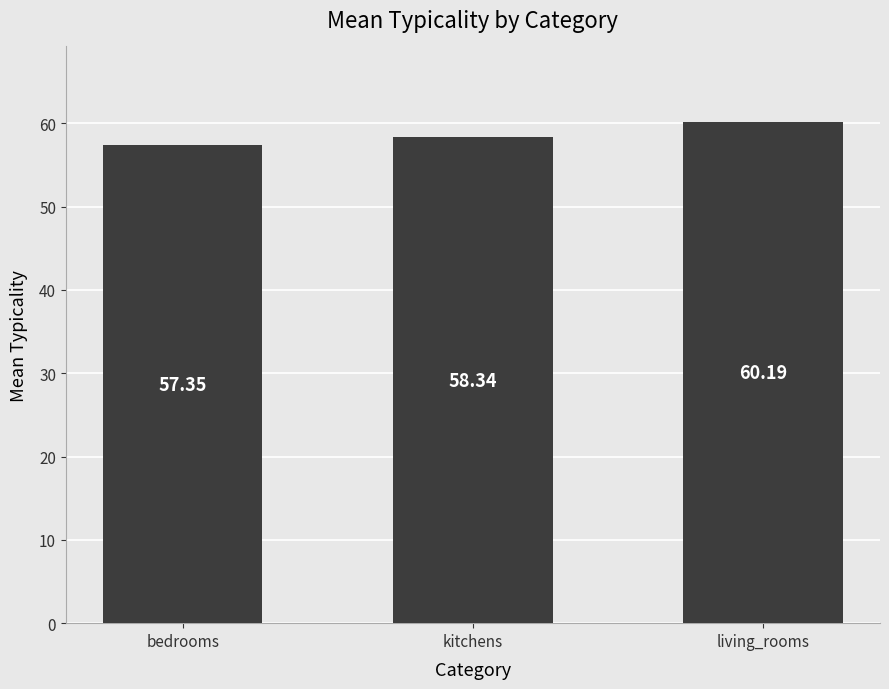

The value at living_rooms is 60.2. True or false?

True